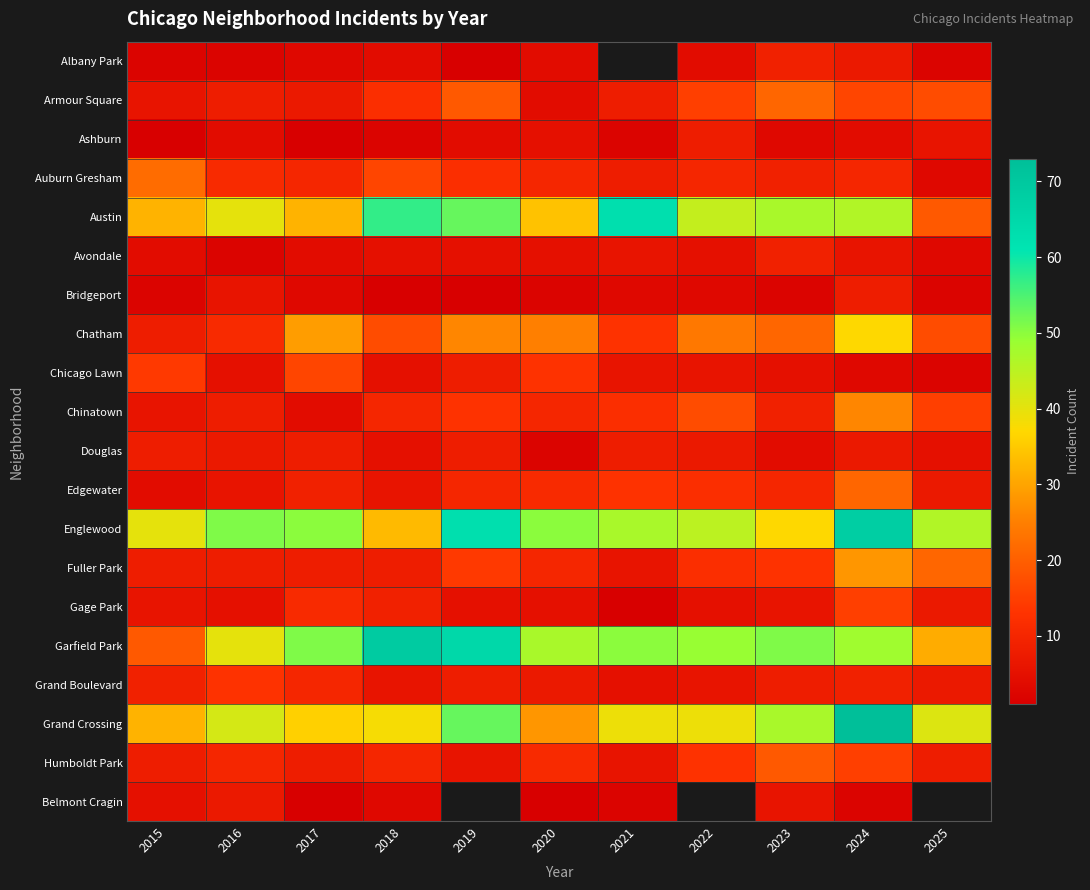

Where is Garfield Park nearest to the value 44?

2020